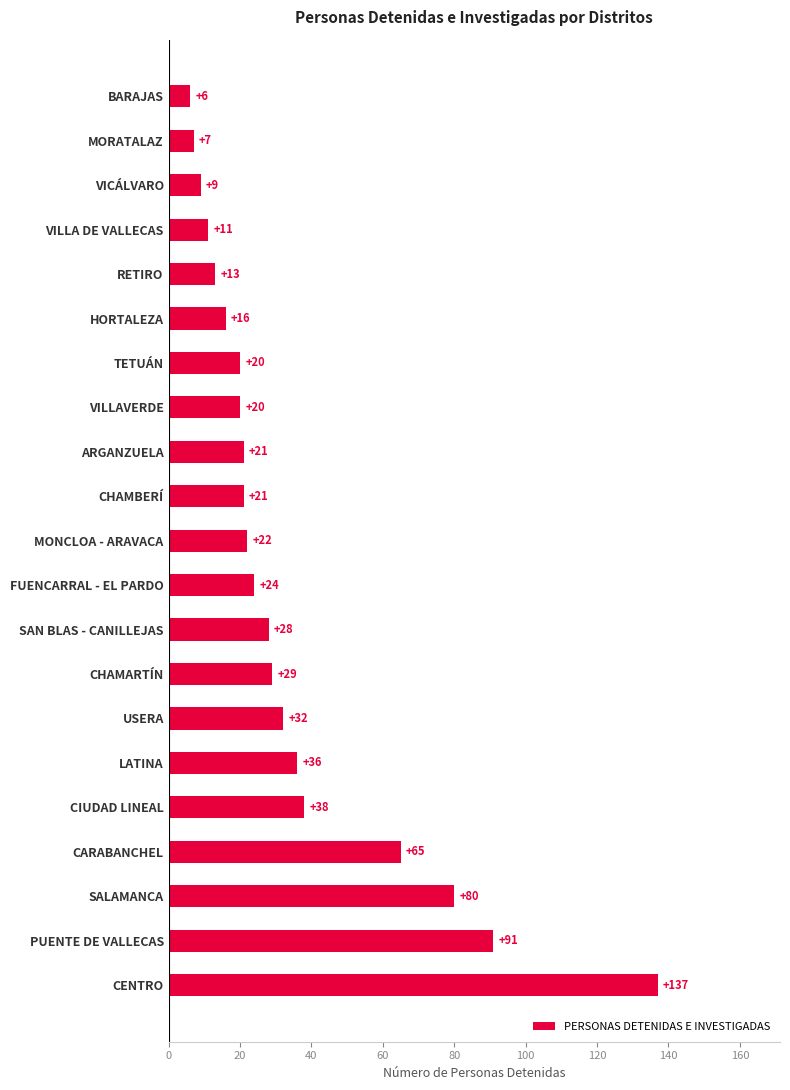

How many bars are there in total?

21